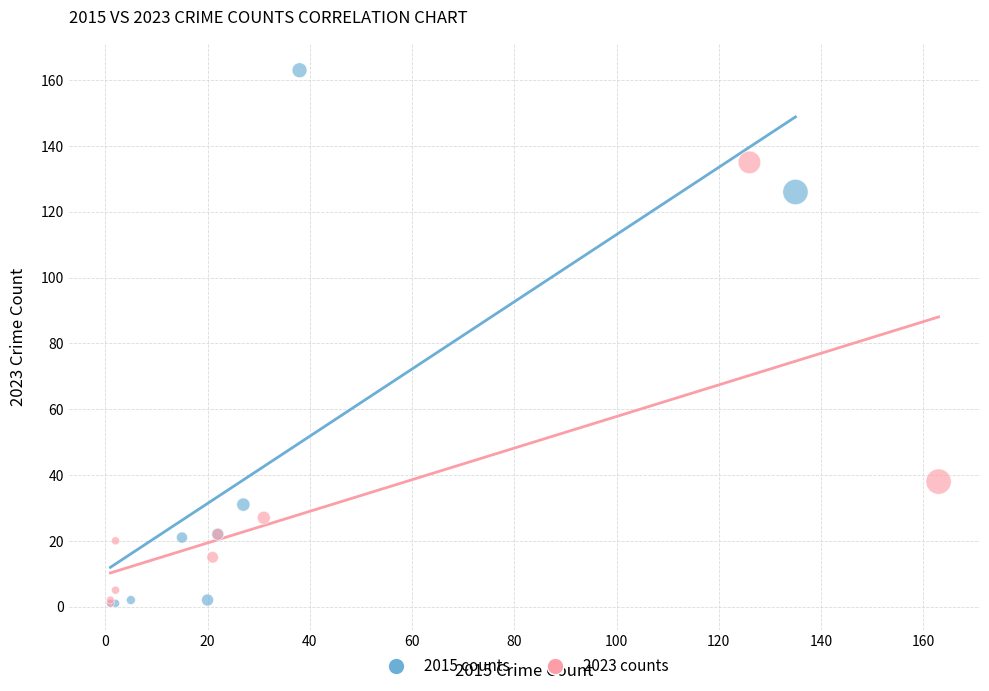

Which series contains the highest Y value?

2015 counts